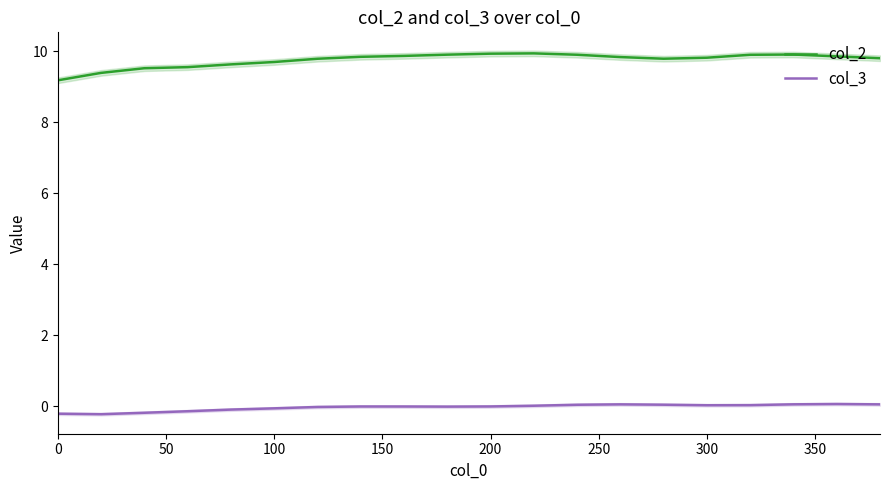

True or false: col_2 has a value of 17.0 at 200.

False